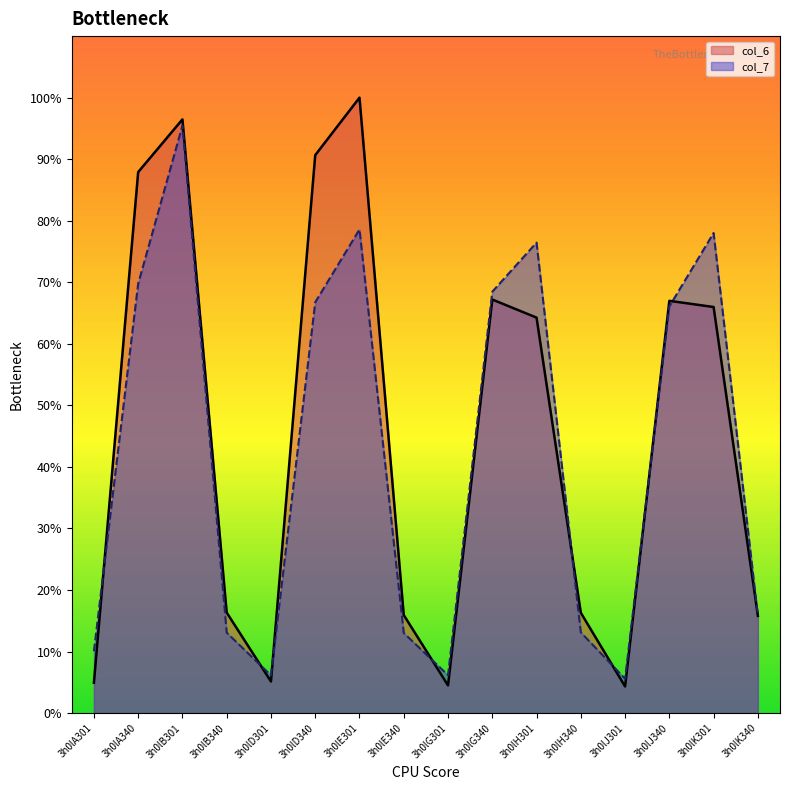

What is the value of the col_7 point at the 5th from the left?

6.1